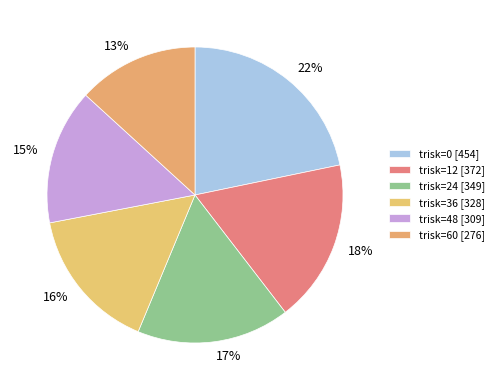

How many slices are in this pie chart?

6